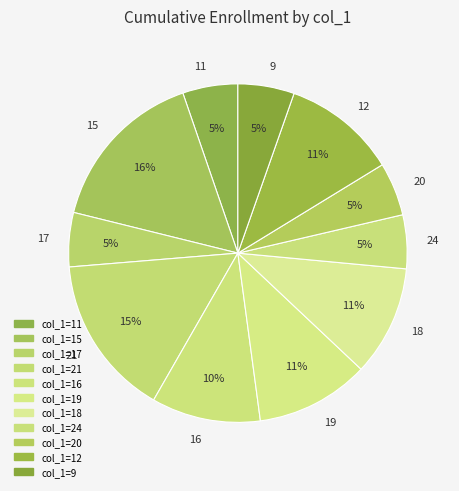

To the nearest percent, what portion does 15 represent?

16%